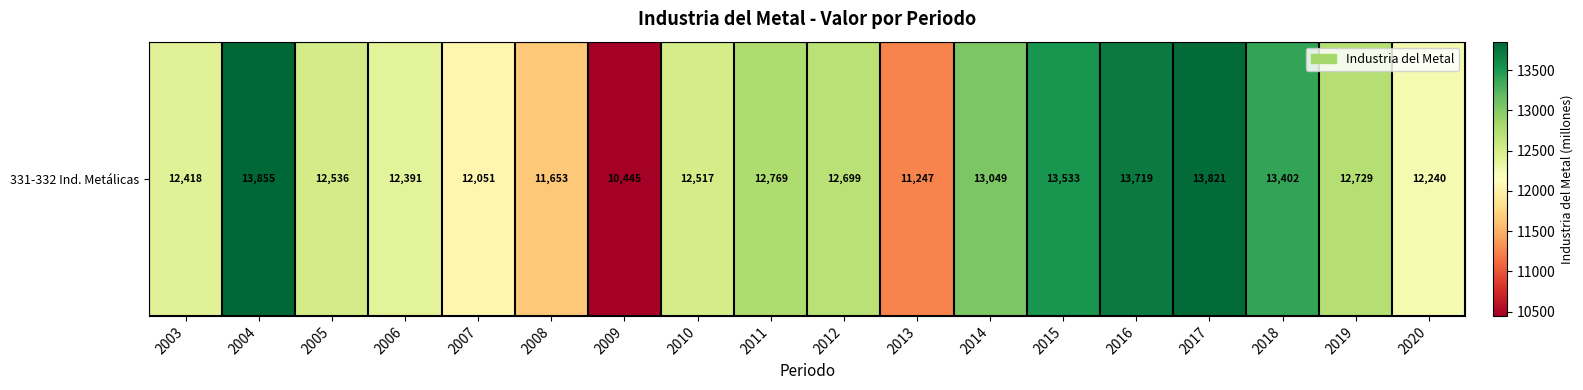

List the labels in order of value, smallest first.

2009, 2013, 2008, 2007, 2020, 2006, 2003, 2010, 2005, 2012, 2019, 2011, 2014, 2018, 2015, 2016, 2017, 2004